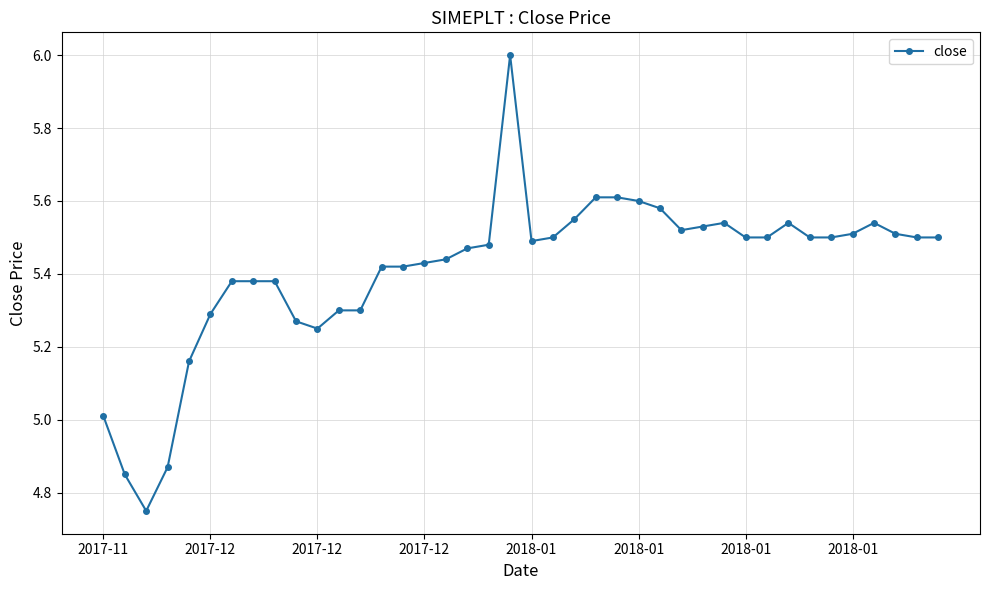

What is the sum of all values?

216.5